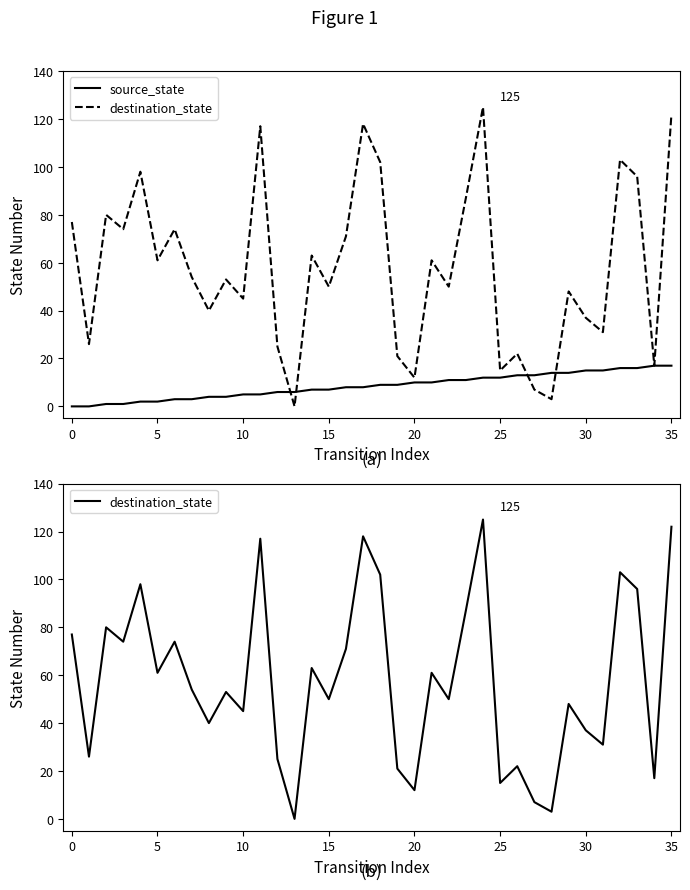

Which series has the largest total across all categories?

destination_state